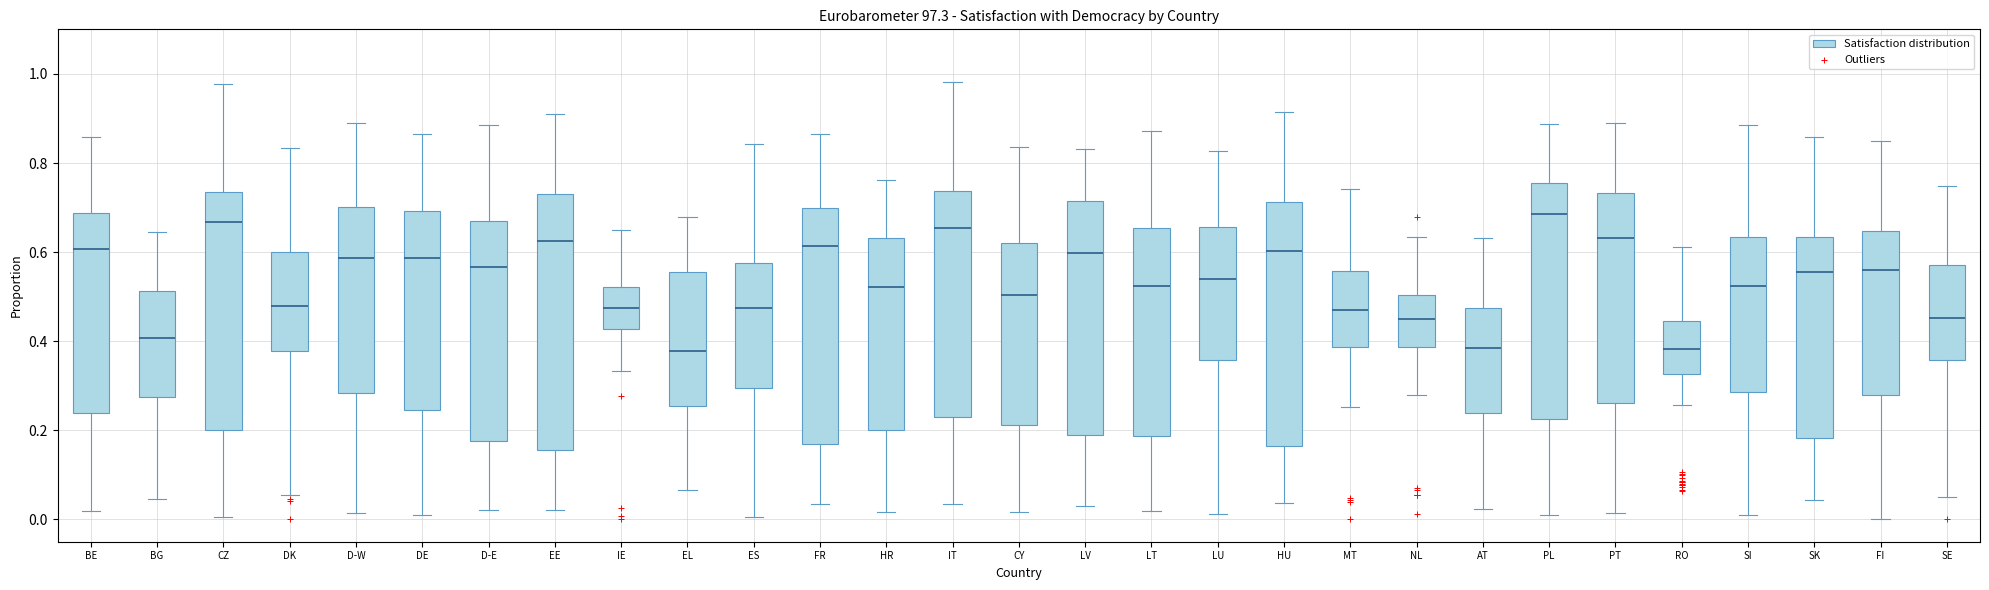

Reading left to right, read every box against the y-axis: the position of its median line, the range the box covers, and the ends of its whiskers. The values are not printed on the chart, so give them approximately, as read against the axis.

BE: median 0.60, box 0.24 to 0.68, whiskers 0.02 to 0.86
BG: median 0.40, box 0.28 to 0.52, whiskers 0.04 to 0.64
CZ: median 0.66, box 0.20 to 0.74, whiskers 0.00 to 0.98
DK: median 0.48, box 0.38 to 0.60, whiskers 0.06 to 0.84
D-W: median 0.58, box 0.28 to 0.70, whiskers 0.02 to 0.90
DE: median 0.58, box 0.24 to 0.70, whiskers 0.02 to 0.86
D-E: median 0.56, box 0.18 to 0.68, whiskers 0.02 to 0.88
EE: median 0.62, box 0.16 to 0.74, whiskers 0.02 to 0.90
IE: median 0.48, box 0.42 to 0.52, whiskers 0.34 to 0.64
EL: median 0.38, box 0.26 to 0.56, whiskers 0.06 to 0.68
ES: median 0.48, box 0.30 to 0.58, whiskers 0.00 to 0.84
FR: median 0.62, box 0.16 to 0.70, whiskers 0.04 to 0.86
HR: median 0.52, box 0.20 to 0.64, whiskers 0.02 to 0.76
IT: median 0.66, box 0.24 to 0.74, whiskers 0.04 to 0.98
CY: median 0.50, box 0.22 to 0.62, whiskers 0.02 to 0.84
LV: median 0.60, box 0.18 to 0.72, whiskers 0.04 to 0.84
LT: median 0.52, box 0.18 to 0.66, whiskers 0.02 to 0.88
LU: median 0.54, box 0.36 to 0.66, whiskers 0.02 to 0.82
HU: median 0.60, box 0.16 to 0.72, whiskers 0.04 to 0.92
MT: median 0.48, box 0.38 to 0.56, whiskers 0.26 to 0.74
NL: median 0.44, box 0.38 to 0.50, whiskers 0.28 to 0.64
AT: median 0.38, box 0.24 to 0.48, whiskers 0.02 to 0.64
PL: median 0.68, box 0.22 to 0.76, whiskers 0.02 to 0.88
PT: median 0.64, box 0.26 to 0.74, whiskers 0.02 to 0.88
RO: median 0.38, box 0.32 to 0.44, whiskers 0.26 to 0.62
SI: median 0.52, box 0.28 to 0.64, whiskers 0.00 to 0.88
SK: median 0.56, box 0.18 to 0.64, whiskers 0.04 to 0.86
FI: median 0.56, box 0.28 to 0.64, whiskers 0.00 to 0.84
SE: median 0.46, box 0.36 to 0.58, whiskers 0.06 to 0.74